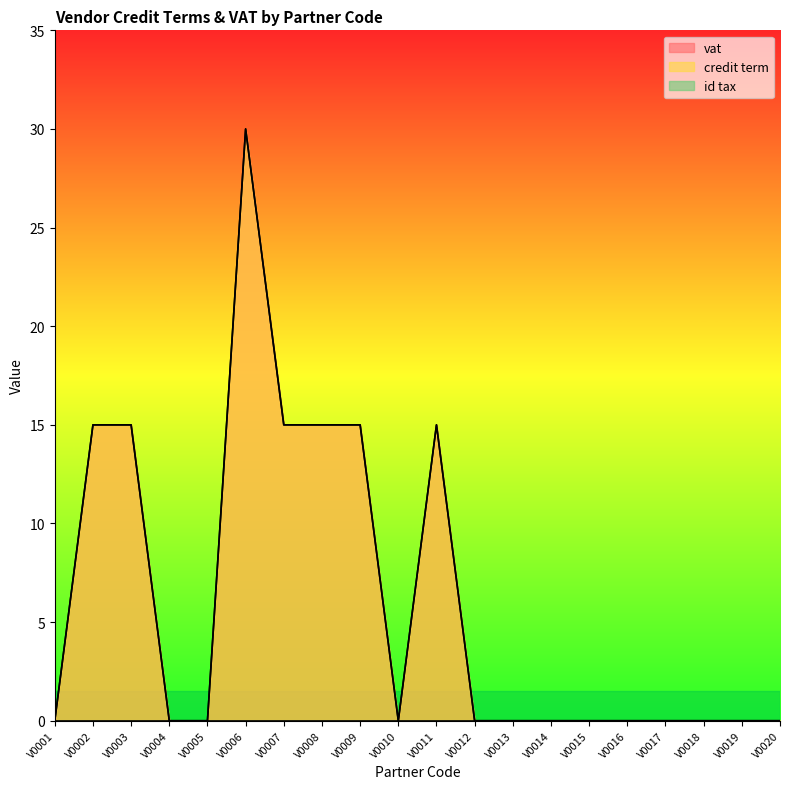

What is the value of the vat point at the 11th from the left?

15